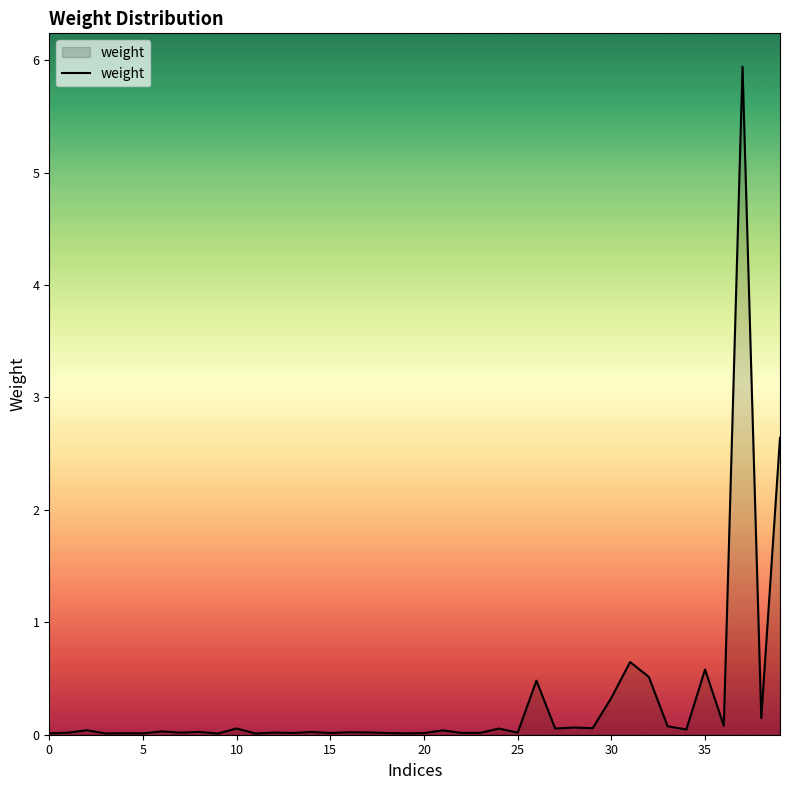

What is the maximum value shown in the chart?

5.9